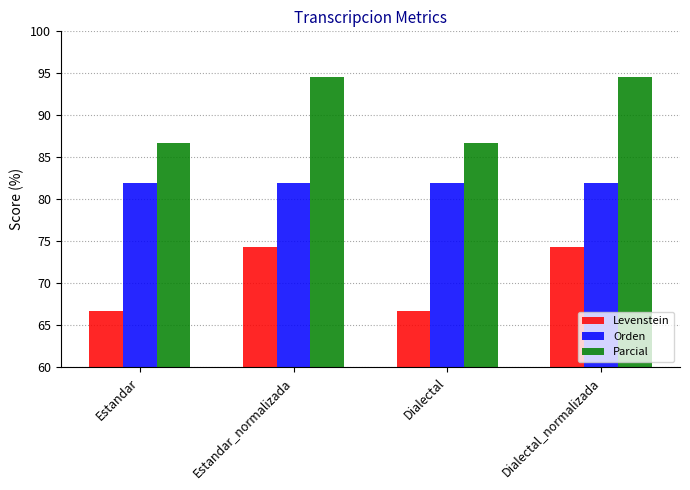

What is the difference between the highest and lowest values at Estandar?

20.0